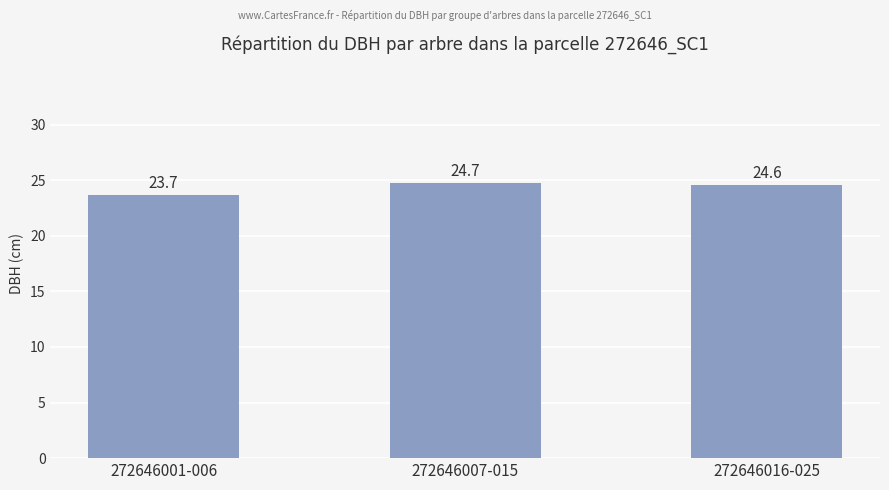

Reading right to left, what are all the values shown in this chart?

272646016-025=24.6	272646007-015=24.7	272646001-006=23.7